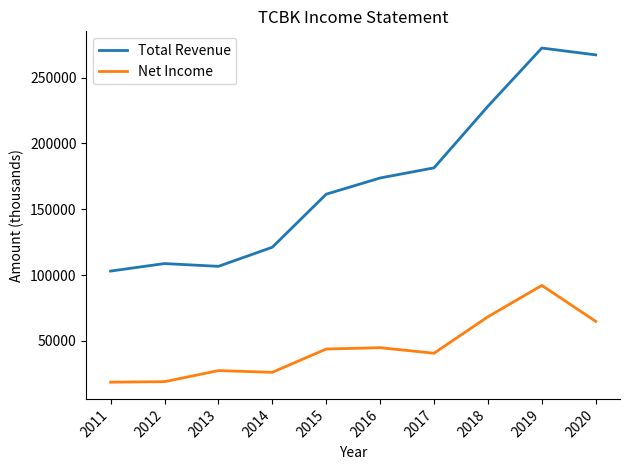

What is the lowest value of the Total Revenue series?

103000